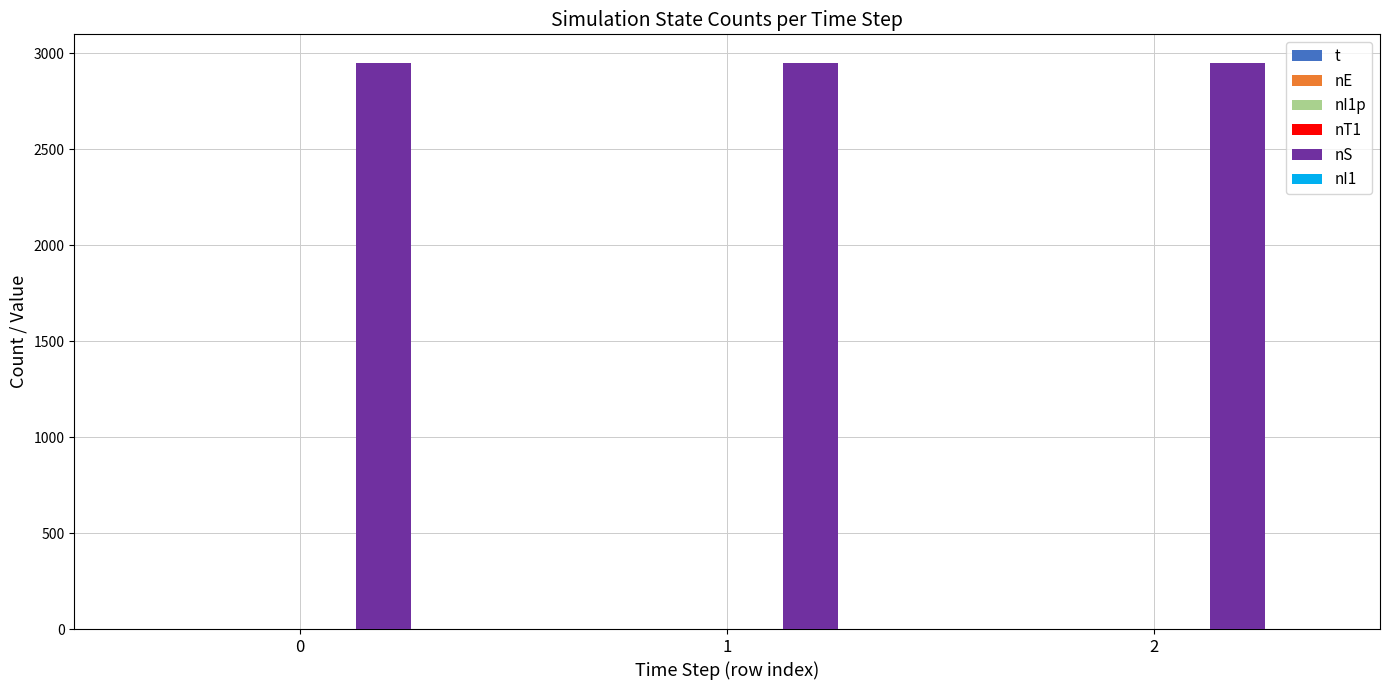

What is the spread (max minus min) of values at 0?

2951.0